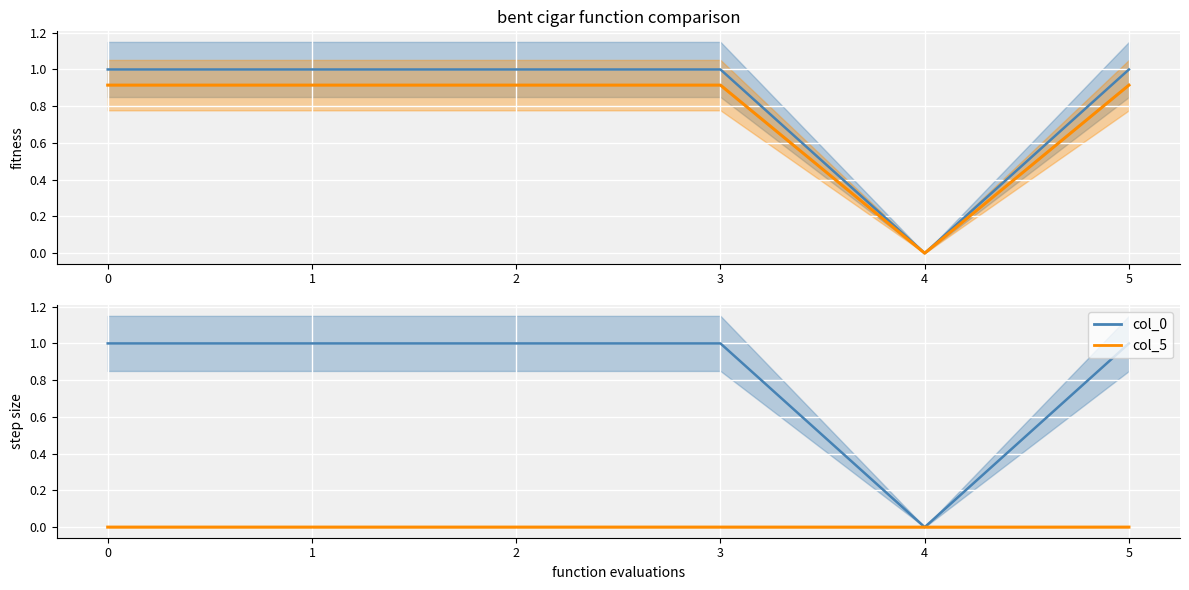

What is the average value of the col_0 series?

0.8